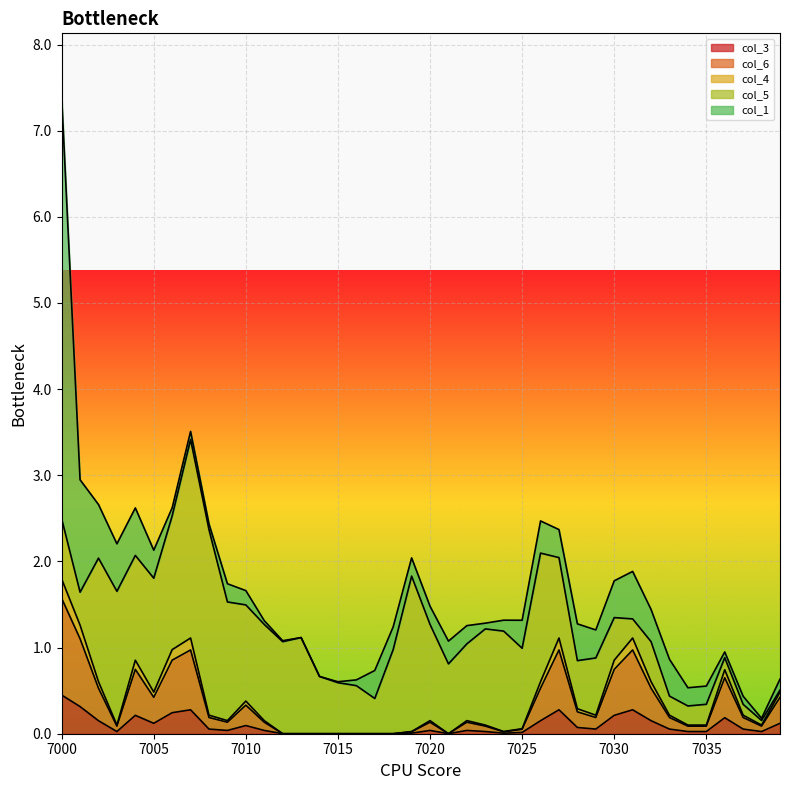

How many lines are shown in the chart?

5